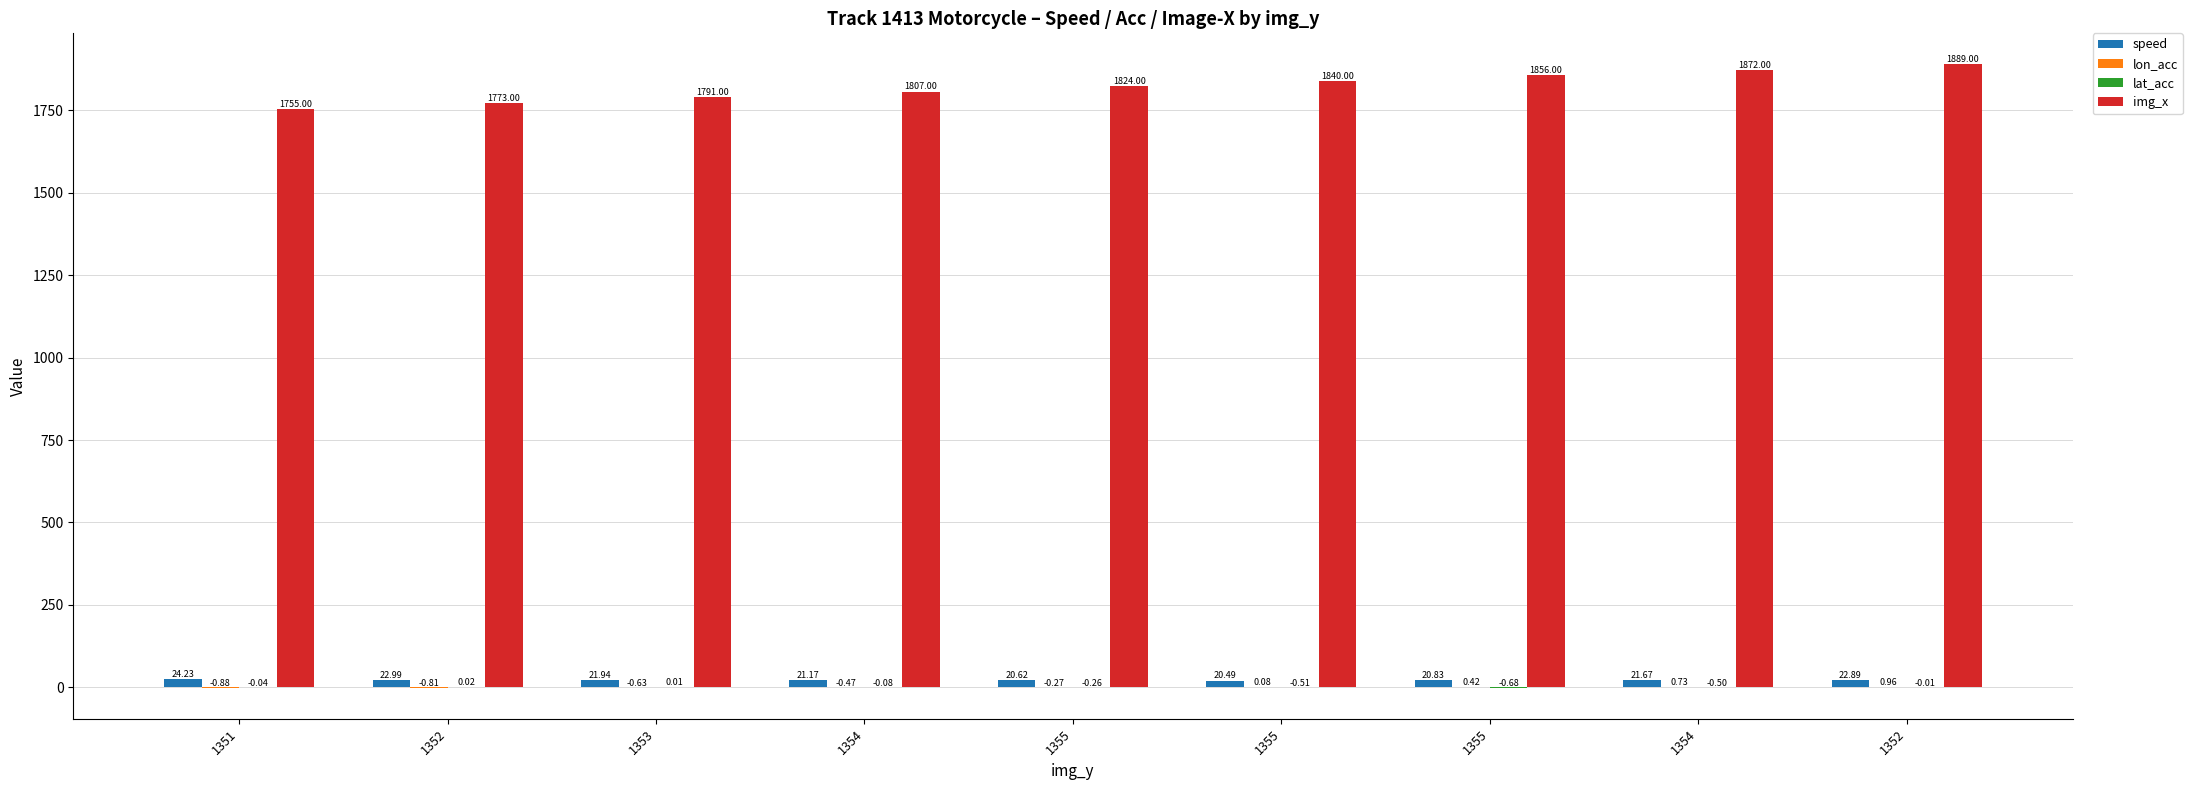

Which series has the widest spread of values?

img_x